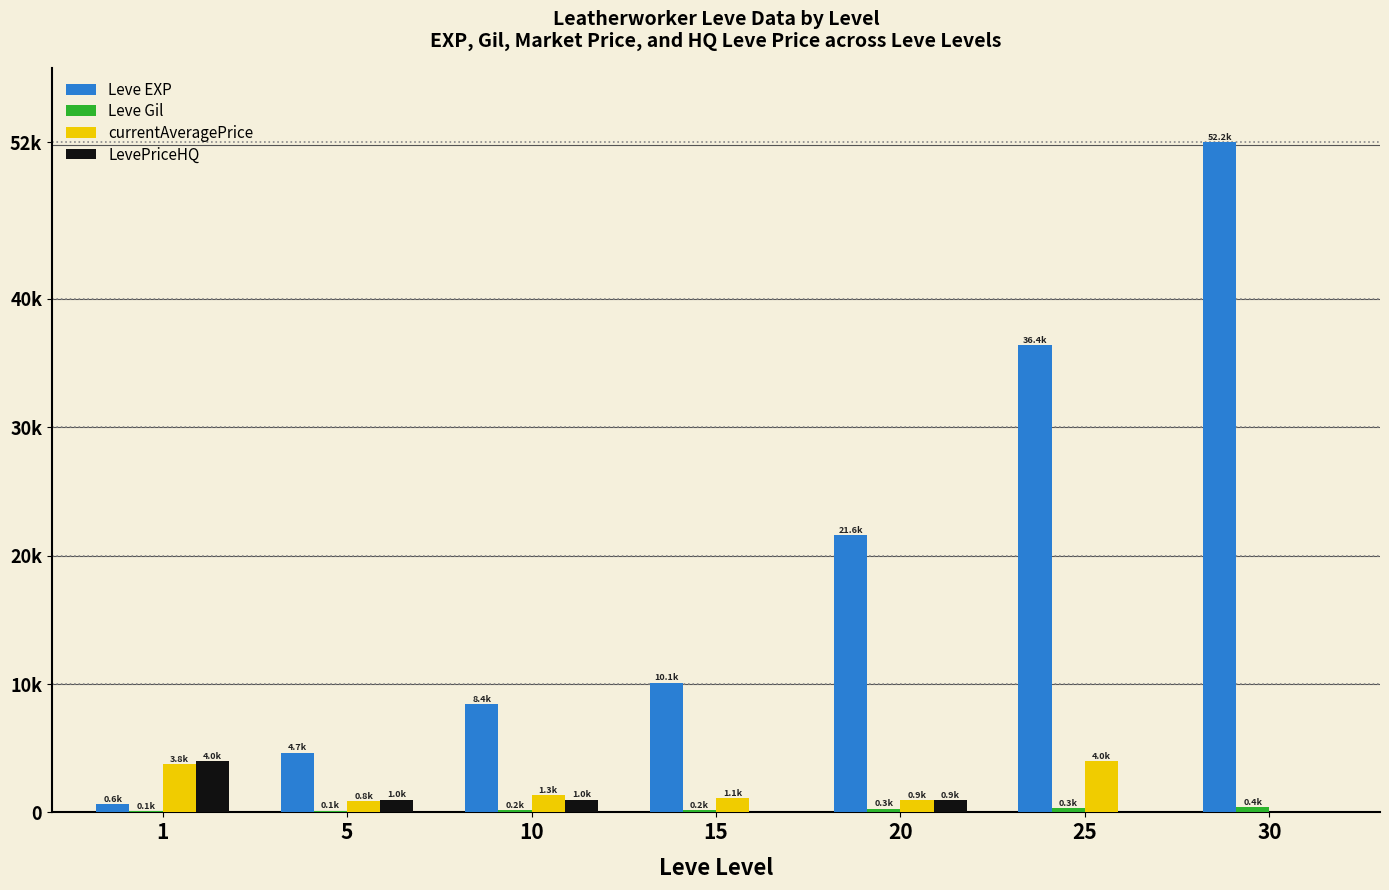

Which series has the largest total across all categories?

Leve EXP